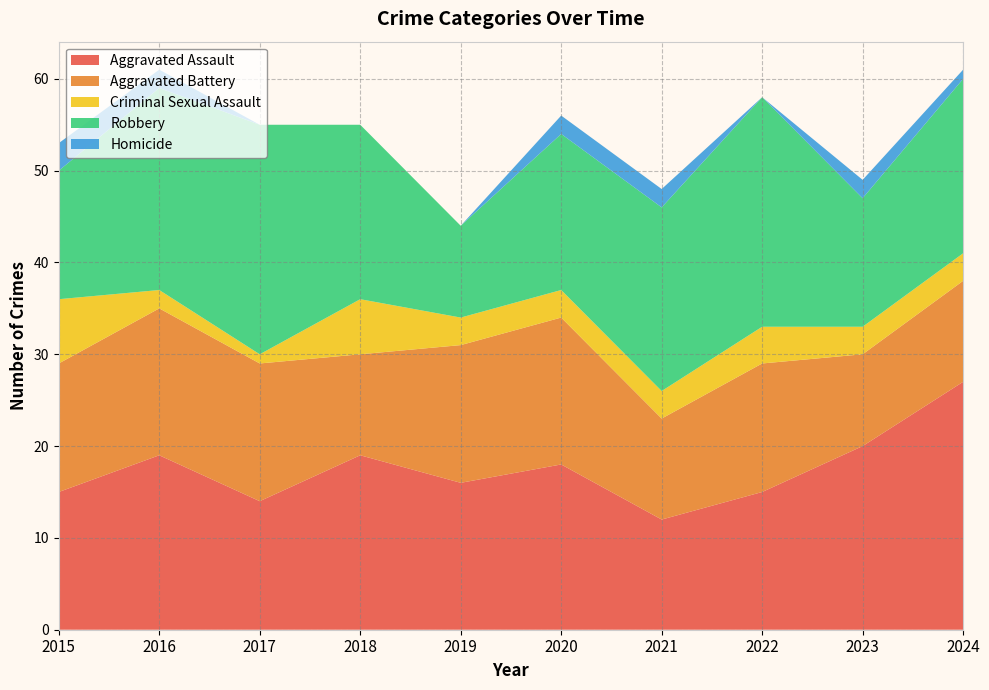

Reading right to left, list all the values displayed in this chart.

Aggravated Assault: 27	20	15	12	18	16	19	14	19	15
Aggravated Battery: 11	10	14	11	16	15	11	15	16	14
Criminal Sexual Assault: 3	3	4	3	3	3	6	1	2	7
Robbery: 19	14	25	20	17	10	19	25	22	14
Homicide: 1	2	0	2	2	0	0	0	2	3